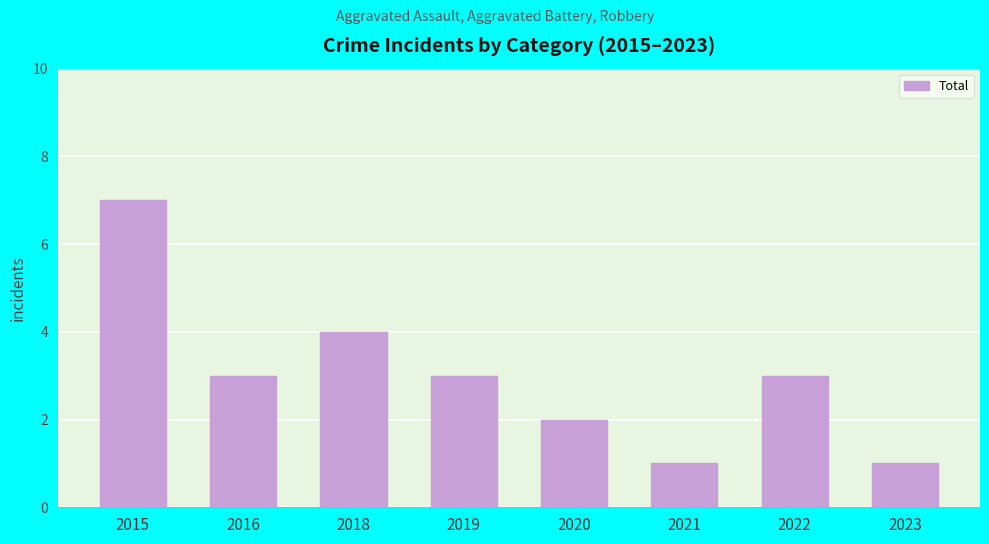

Reading right to left, what are all the values shown in this chart?

2023=1	2022=3	2021=1	2020=2	2019=3	2018=4	2016=3	2015=7